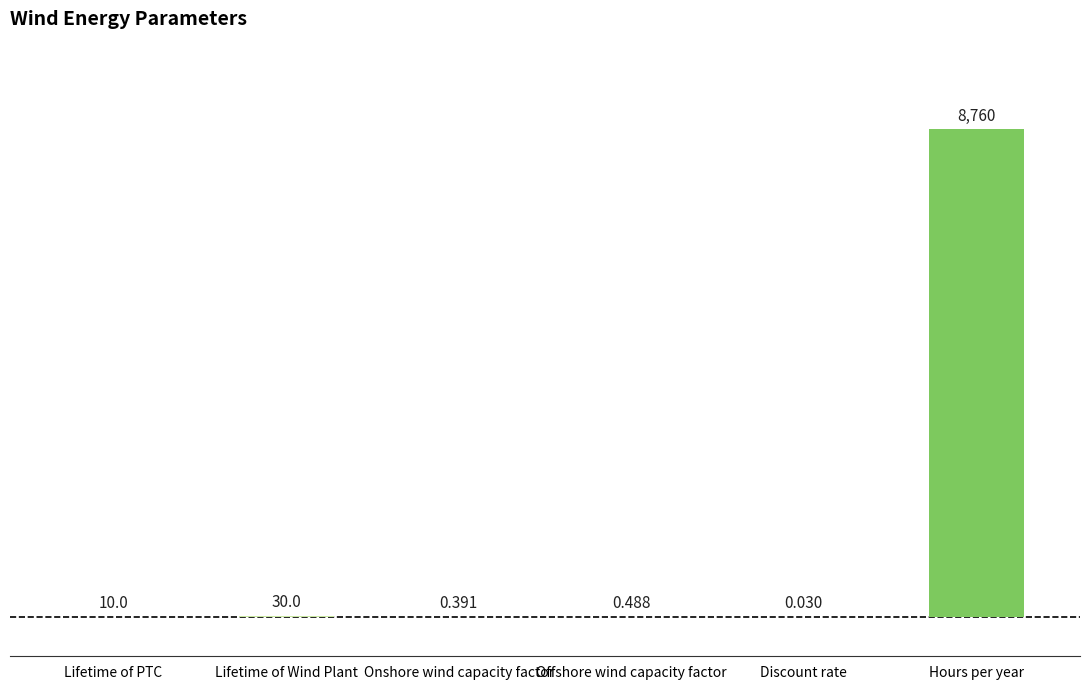

What is the difference between the values at Offshore wind capacity factor and Lifetime of PTC?

9.5